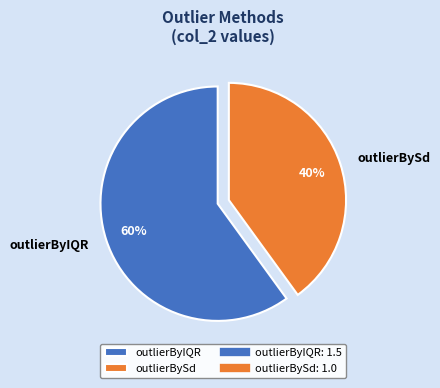

The outlierByIQR slice represents 52% of the pie. True or false?

False